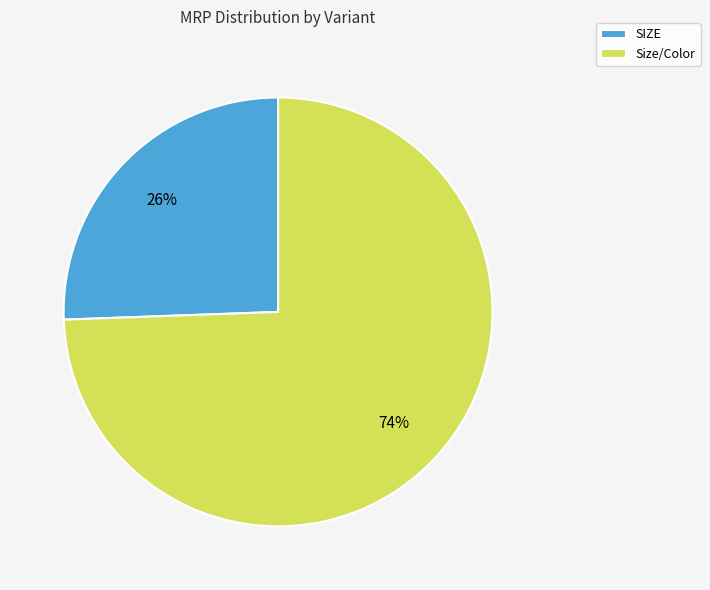

Which has a higher value, Size/Color or SIZE?

Size/Color